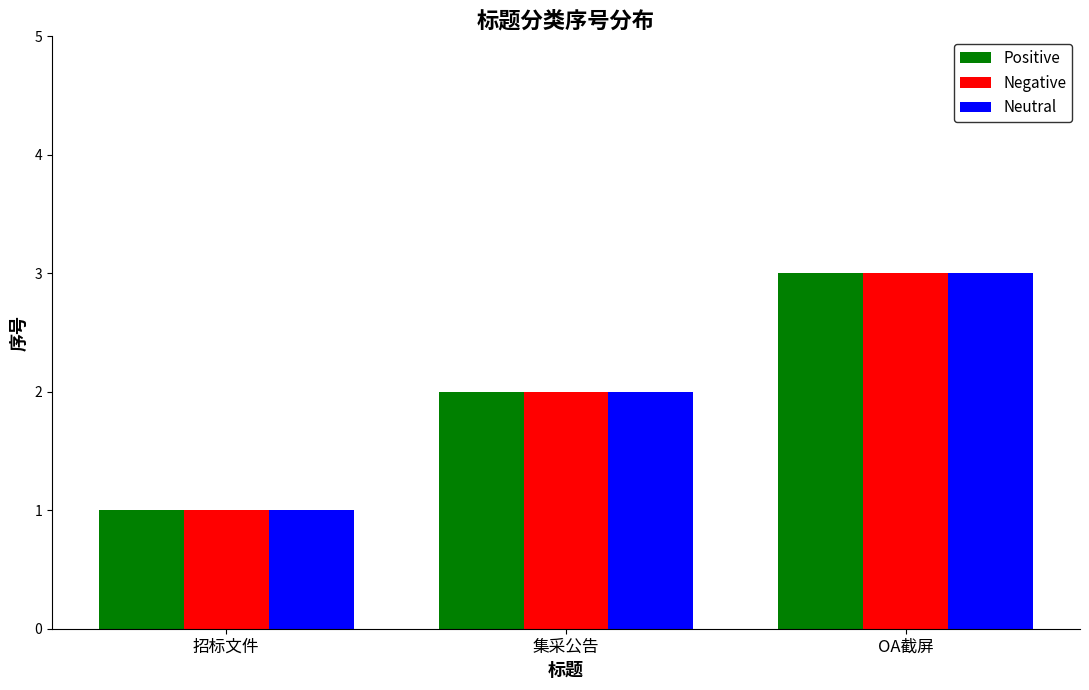

How many series are shown in this chart?

3